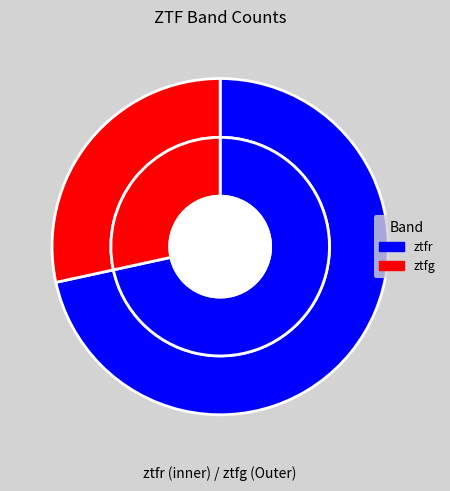

To the nearest percent, what portion does ztfg represent?

28%